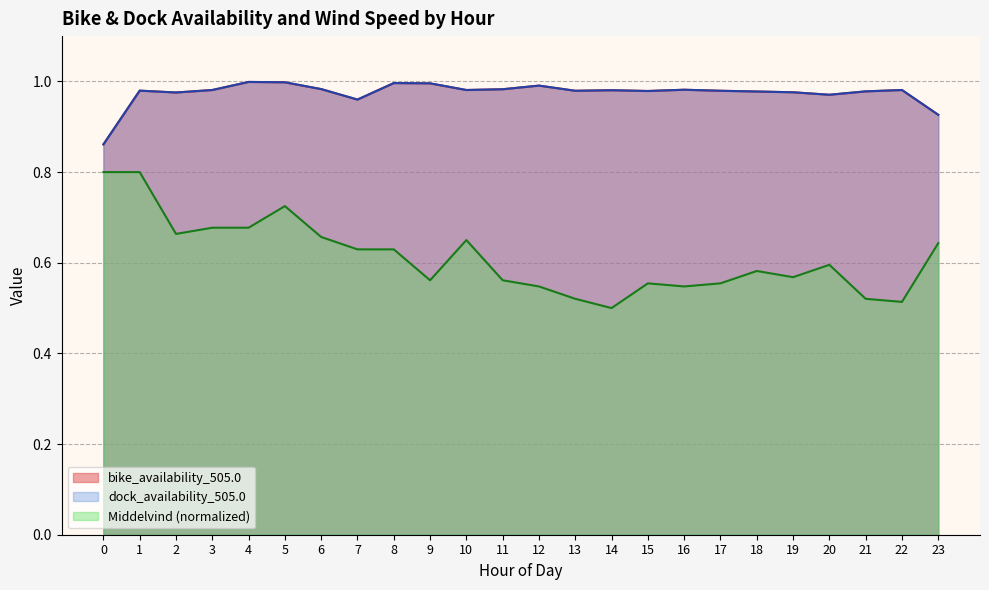

Which has a higher value, 17 or 22?

22